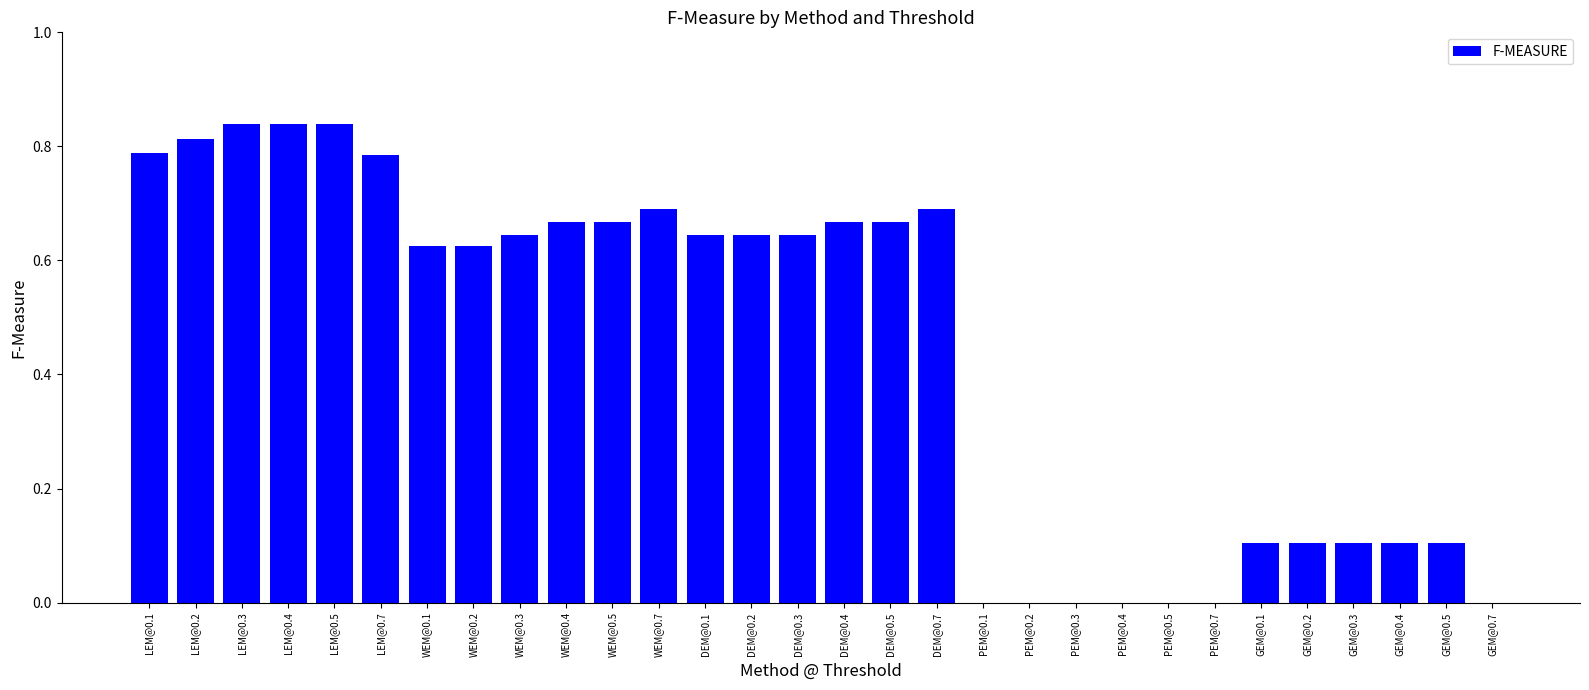

The value at PEM@0.5 is 0.0. True or false?

True